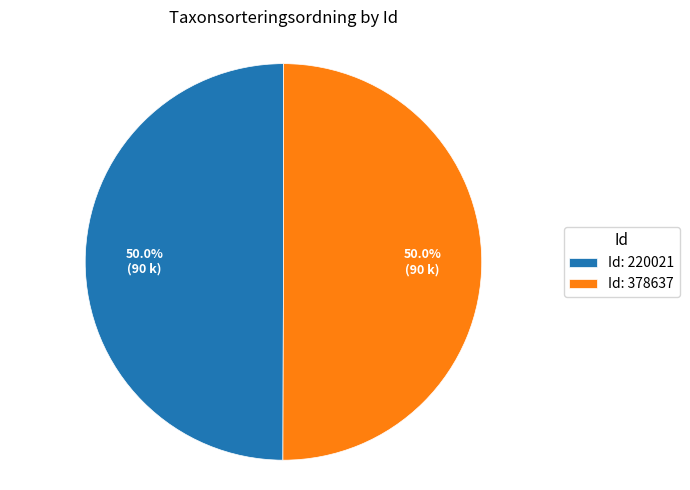

How many slices are in this pie chart?

2